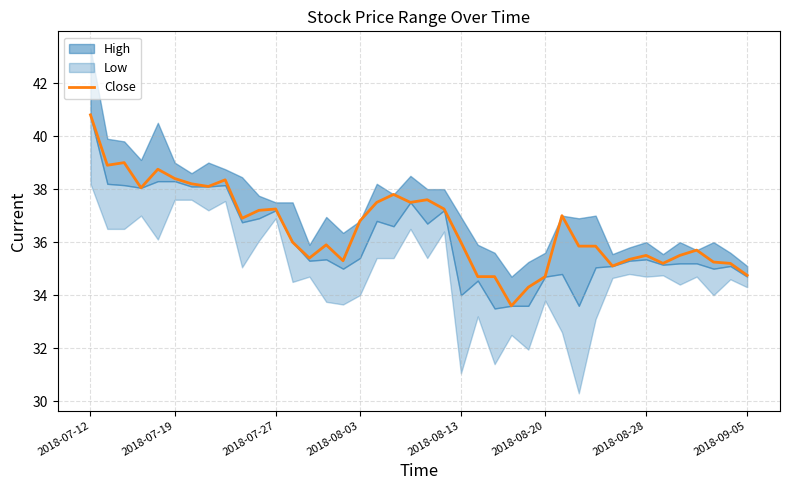

Count the number of values greater than 36.

19